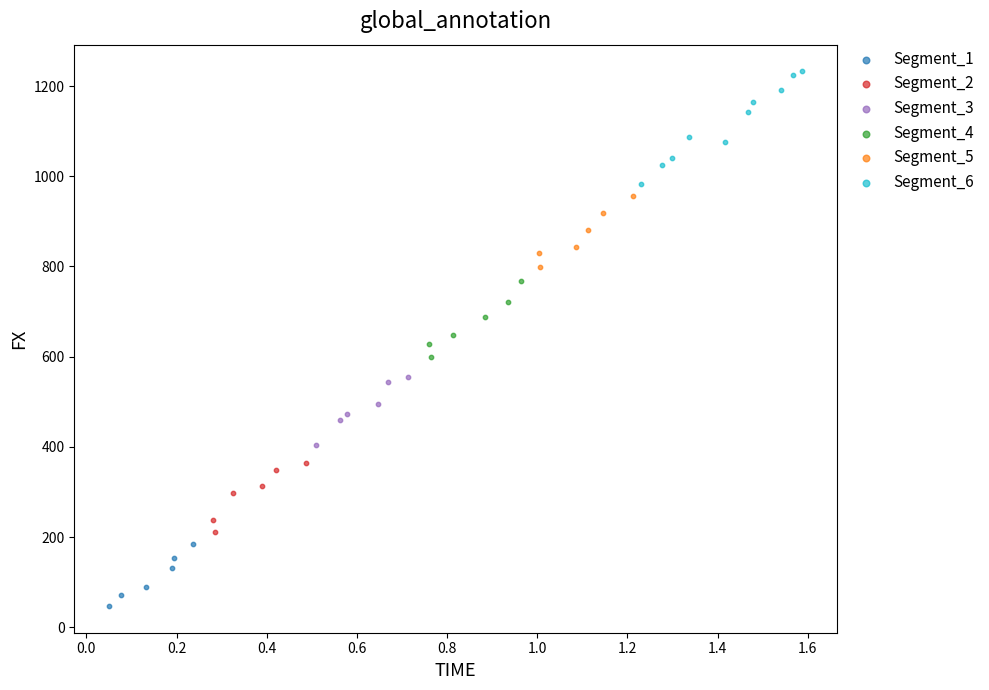

Which series has the widest spread of Y values?

Segment_6